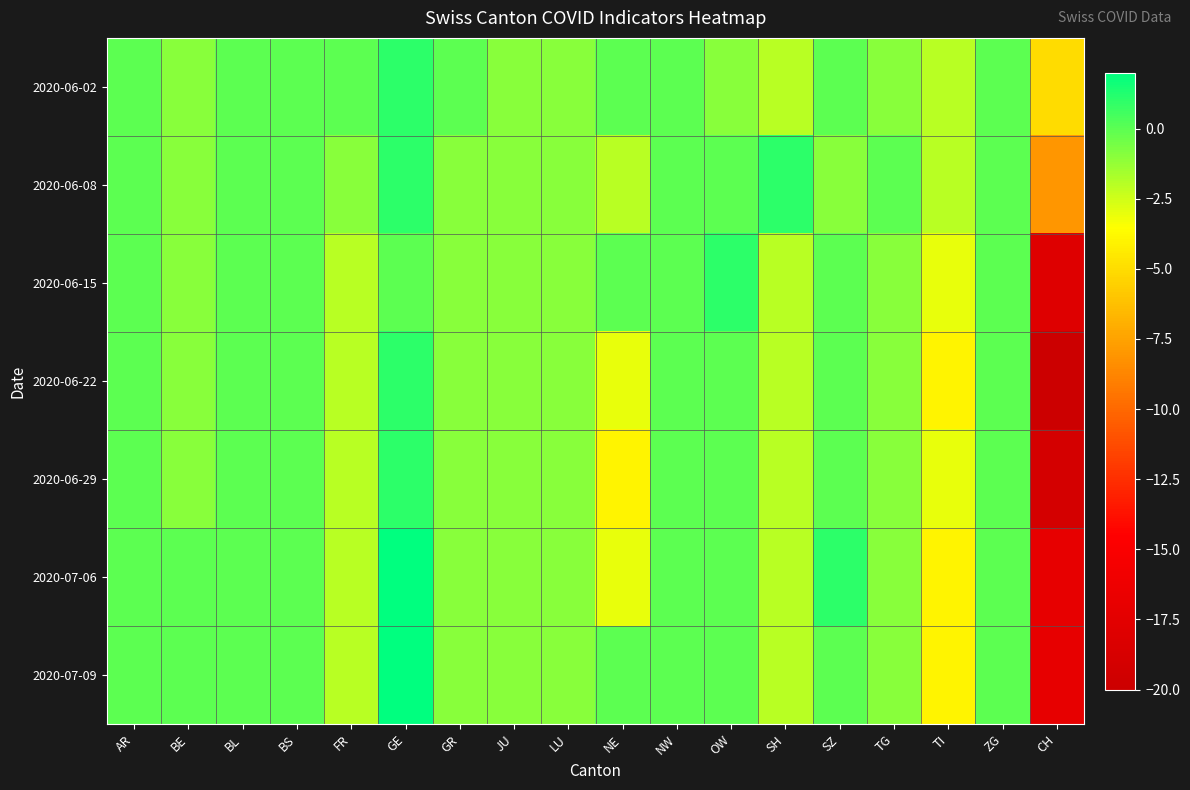

Which series has the largest total across all categories?

2020-06-02